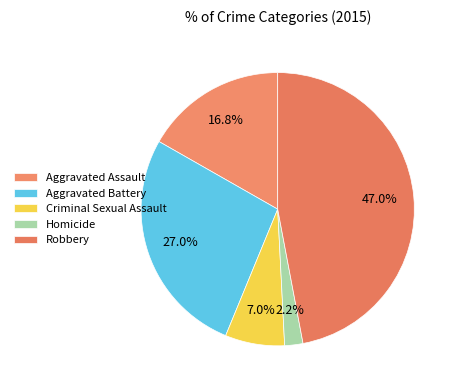

What percentage is NOT represented by Homicide?

97.8%